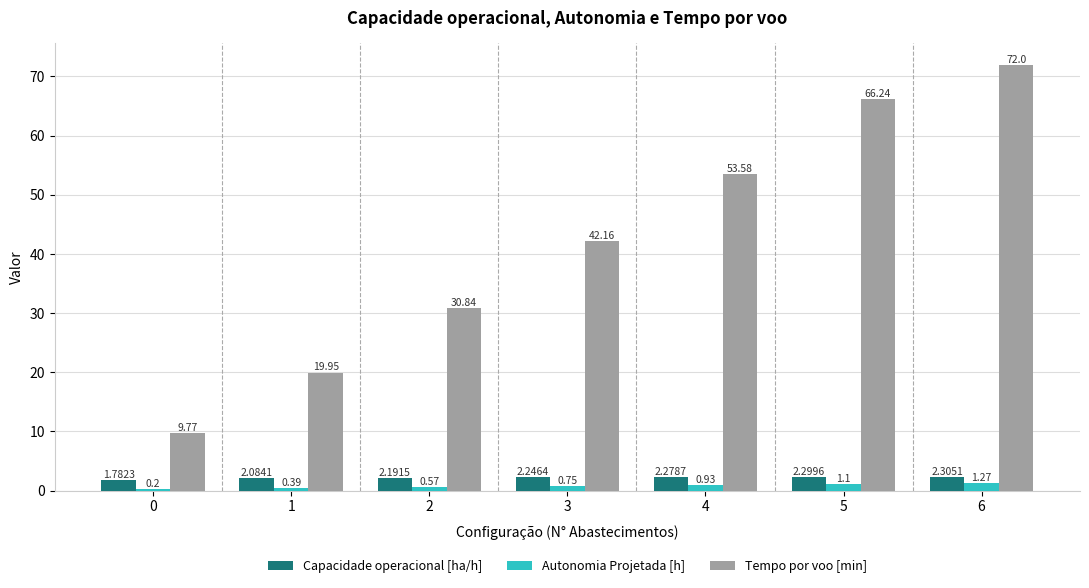

What are all the series names shown in the legend?

Capacidade operacional [ha/h], Autonomia Projetada [h], Tempo por voo [min]